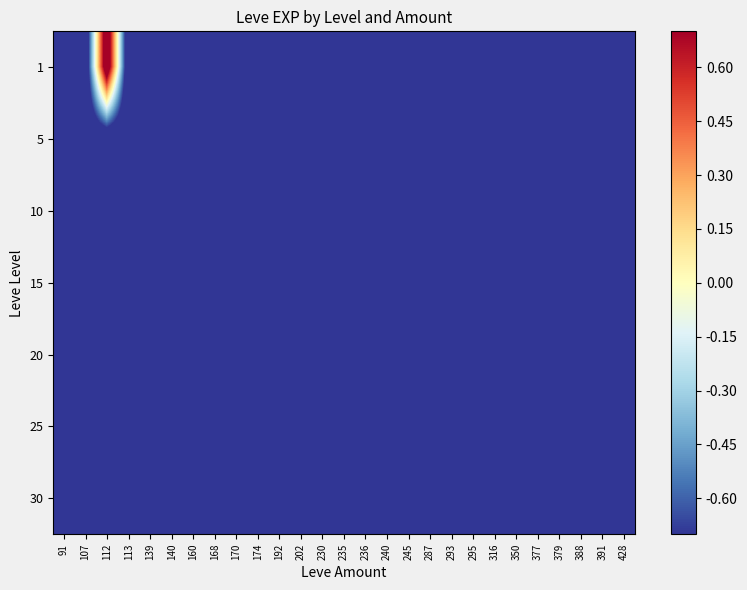

Which series has the widest spread of values?

1